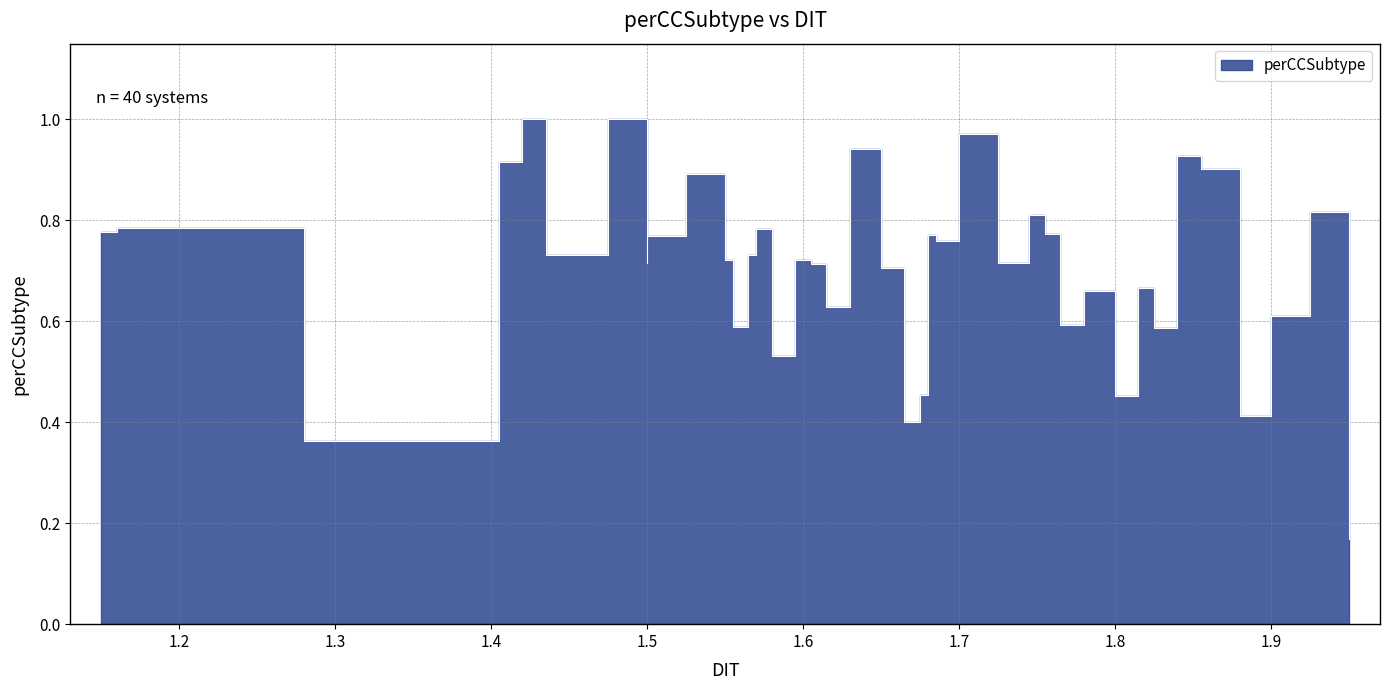

What is the average value?

0.7